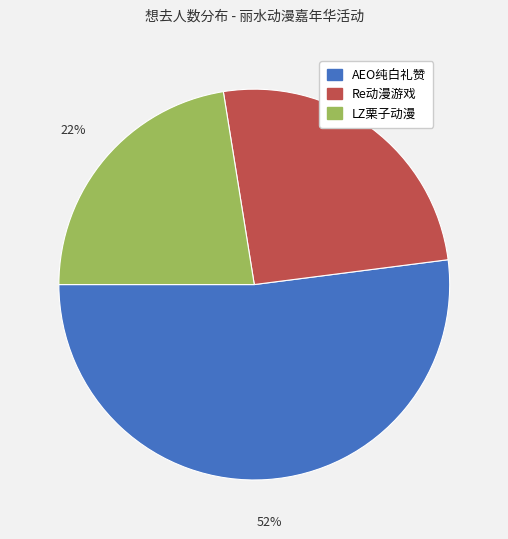

To the nearest percent, what is the difference between the largest and smallest slice percentages?

30%